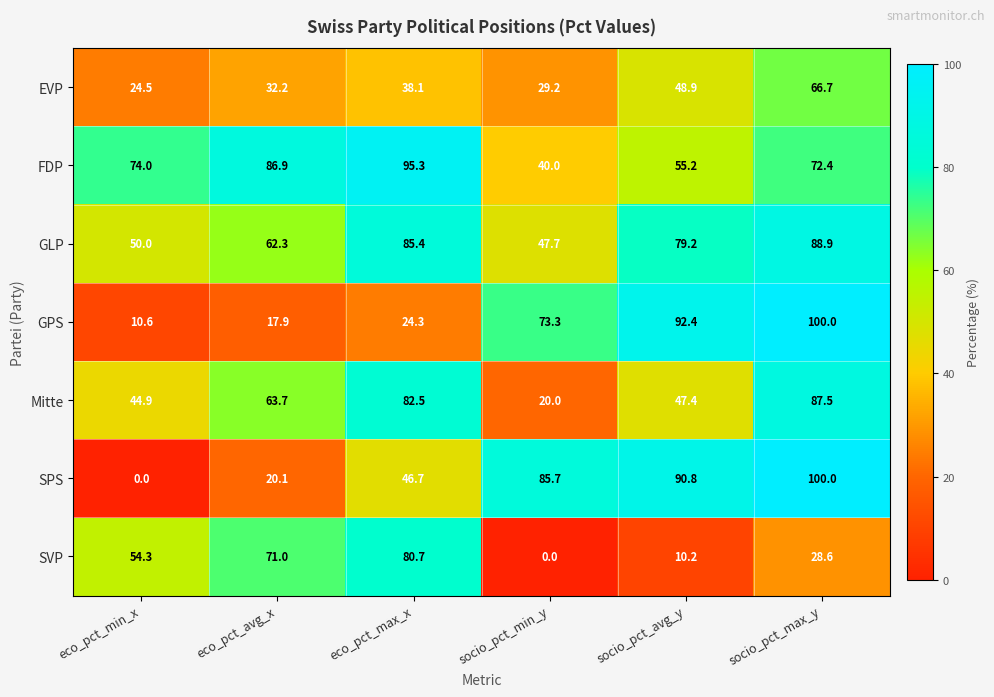

What value does the FDP series have at socio_pct_max_y?

72.4